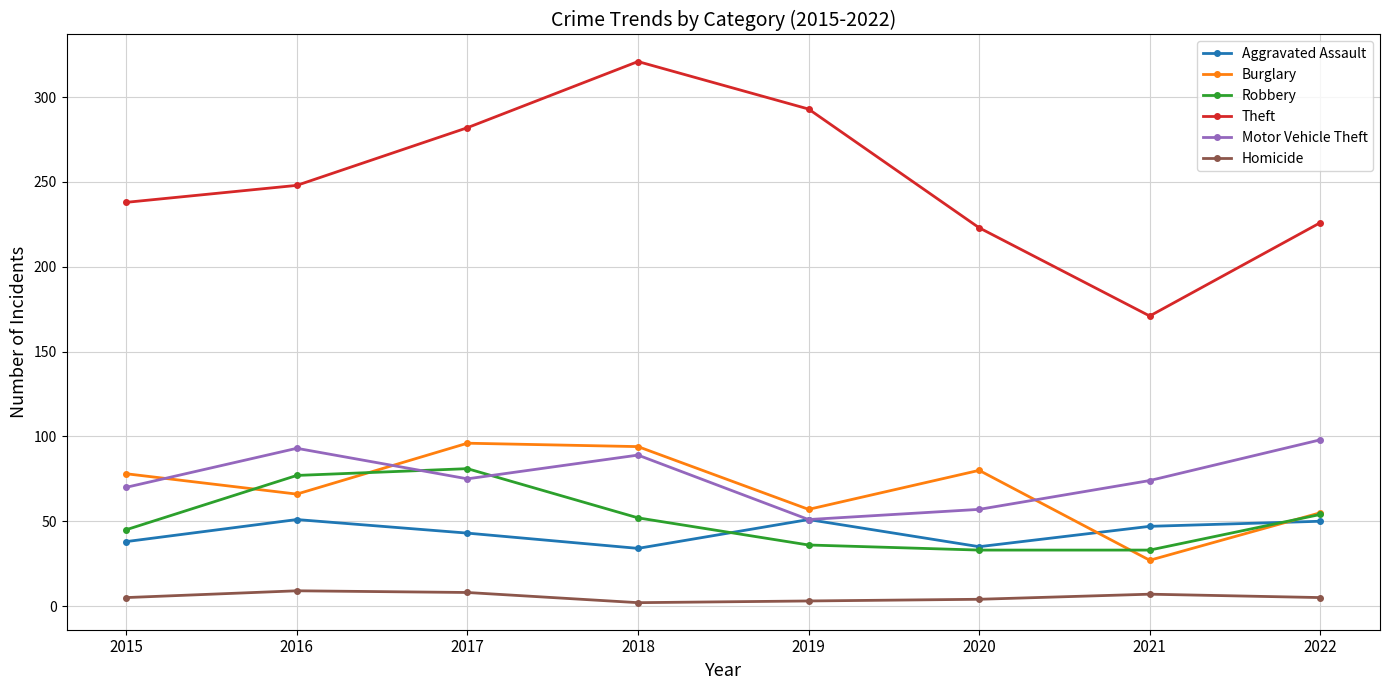

What is the value of the Robbery point at the 7th from the left?

33